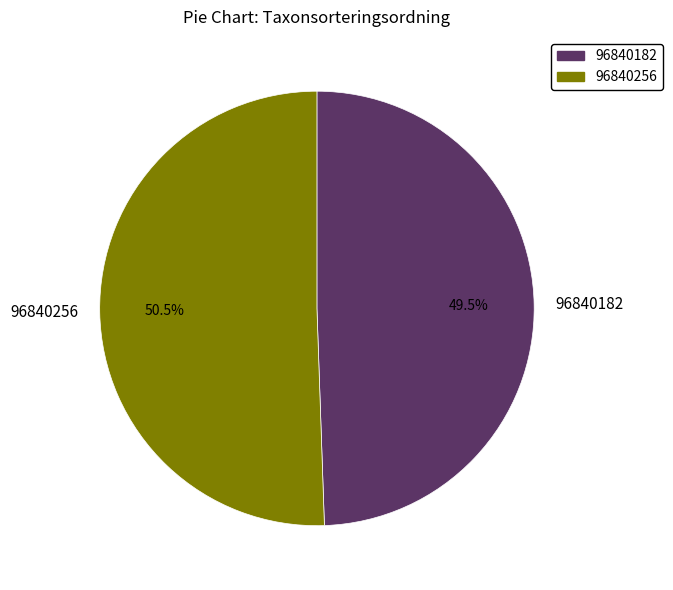

How many slices are in this pie chart?

2